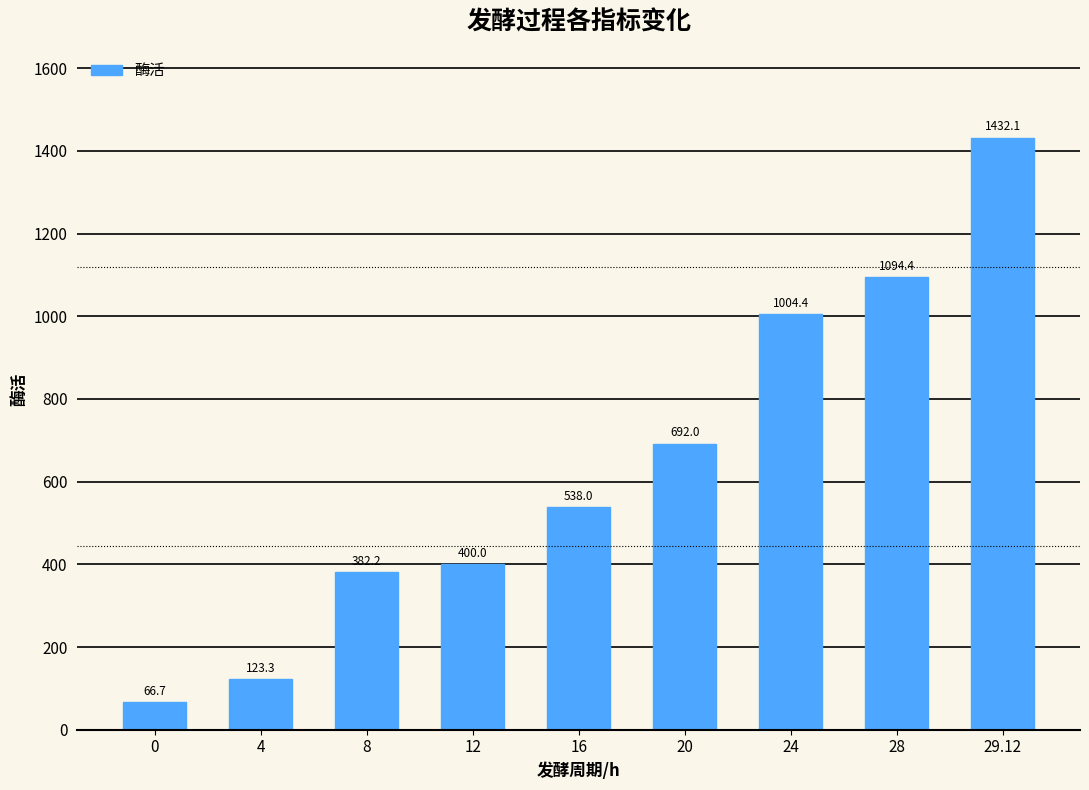

True or false: the data shows 123.3 at 4.

True